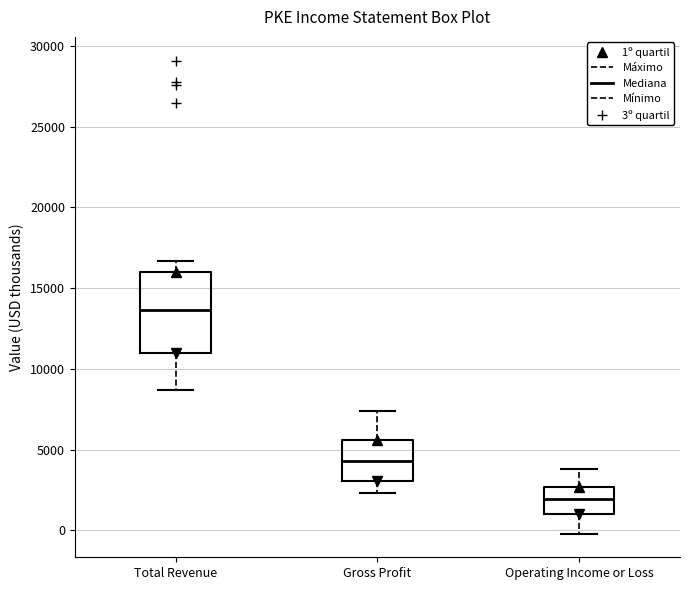

Where is the upper edge of the box for Operating Income or Loss on the y-axis? The values are not printed on the chart, so give them approximately, as read against the axis.

2500